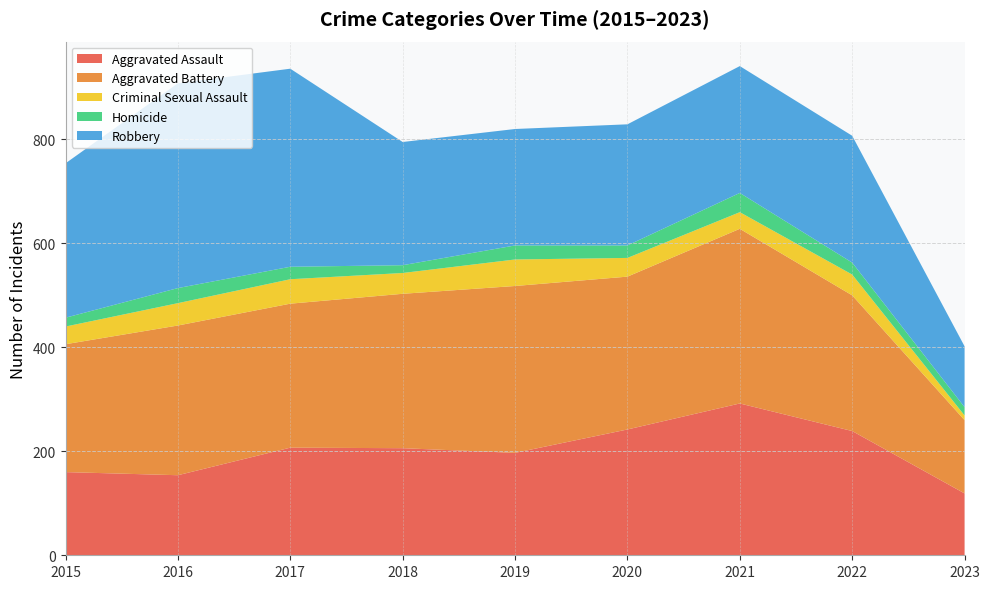

Reading left to right, transcribe all the data shown in this chart.

Aggravated Assault: 160	154	207	206	197	242	292	239	119
Aggravated Battery: 246	288	277	297	321	294	336	261	141
Criminal Sexual Assault: 34	43	47	40	51	36	32	40	9
Homicide: 17	29	24	15	27	24	37	23	16
Robbery: 297	394	381	237	224	233	244	244	117